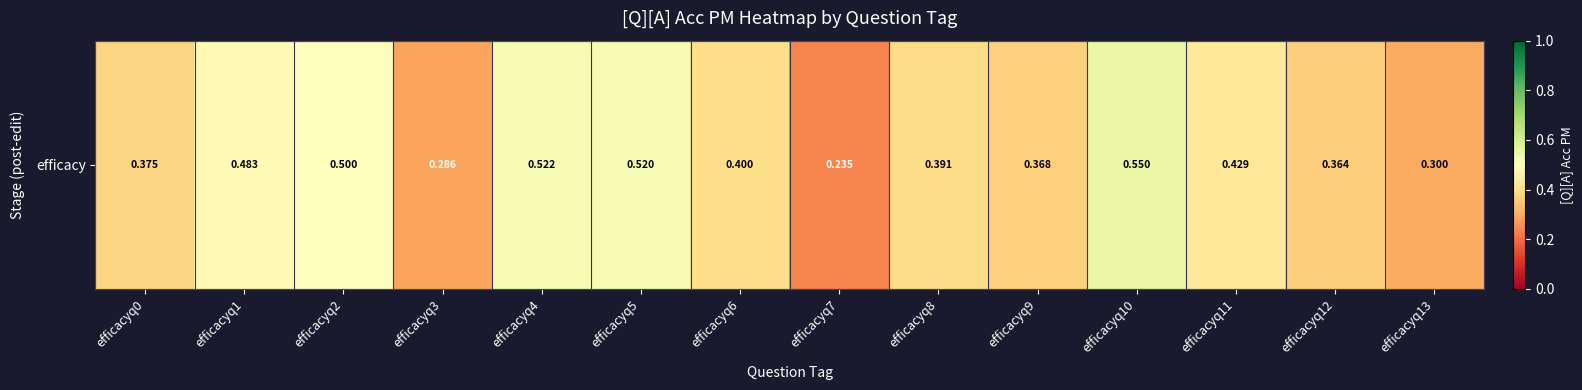

Reading left to right, transcribe all the data shown in this chart.

0.4	0.5	0.5	0.3	0.5	0.5	0.4	0.2	0.4	0.4	0.6	0.4	0.4	0.3